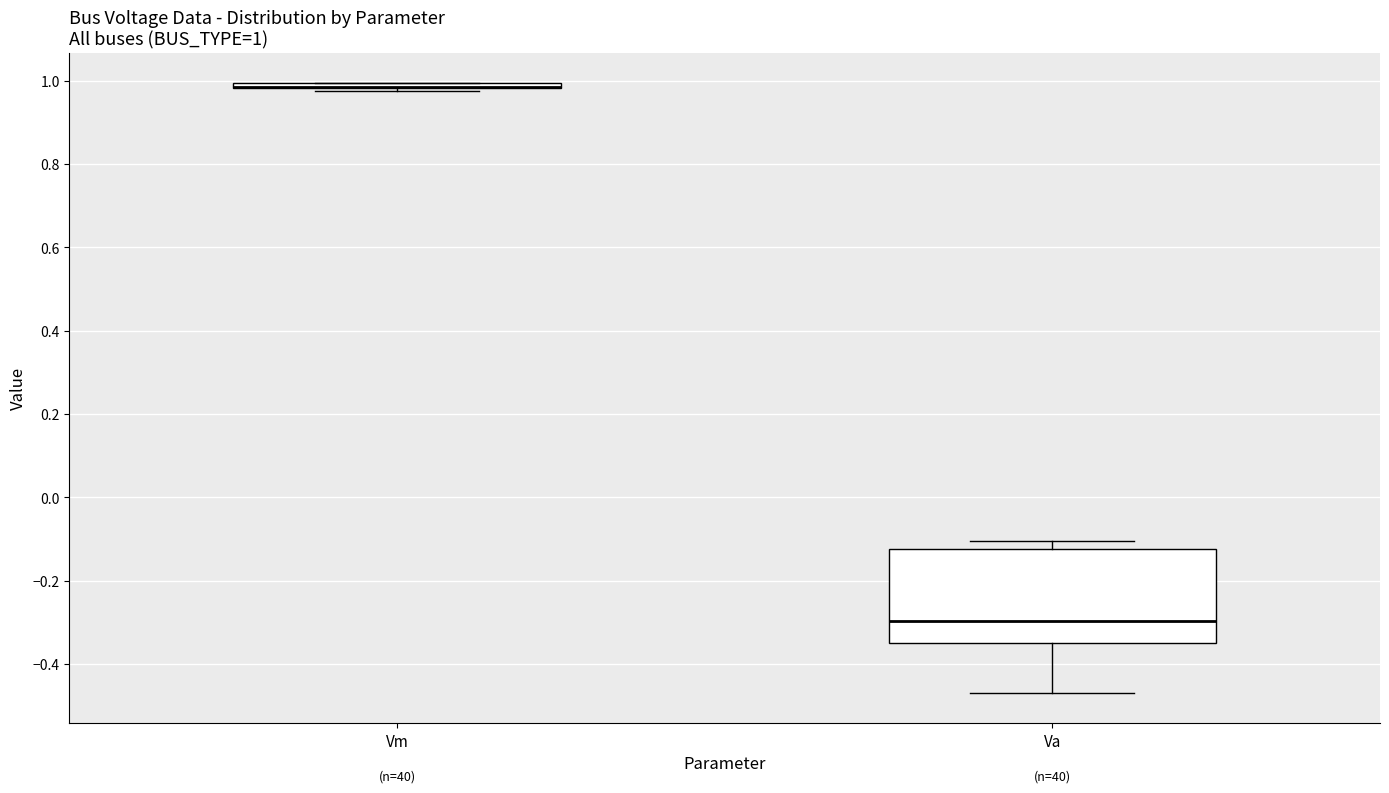

Comparing the boxes themselves (not the whiskers), which one is the tallest?

Va